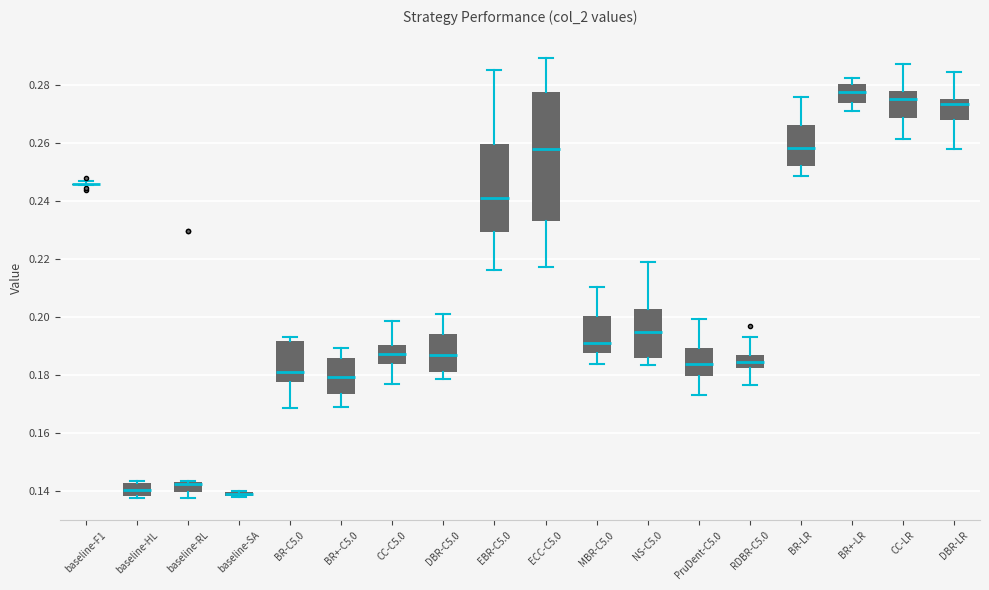

Comparing the boxes themselves (not the whiskers), which one is the tallest?

ECC-C5.0